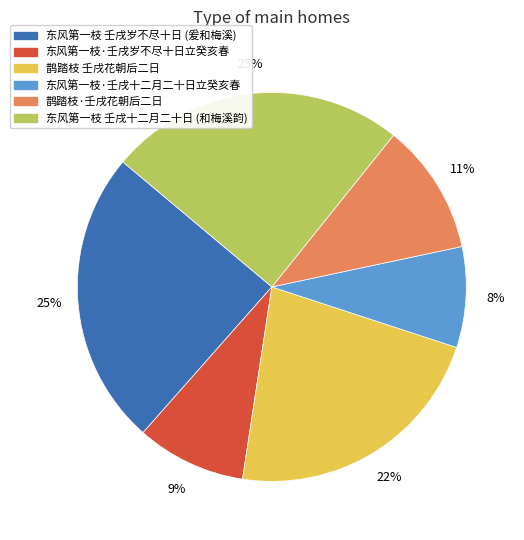

What is the ratio of the value at 东风第一枝 壬戌十二月二十日 (和梅溪韵) to the value at 鹊踏枝 壬戌花朝后二日?

1.1